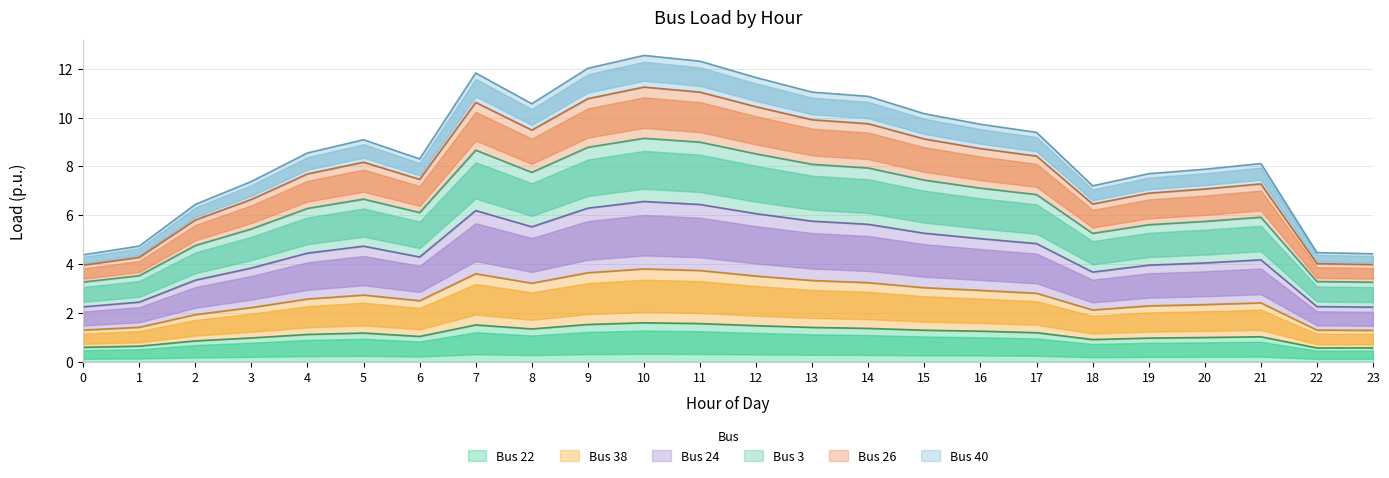

The value of Bus 40 at 15 is 7.4. True or false?

True